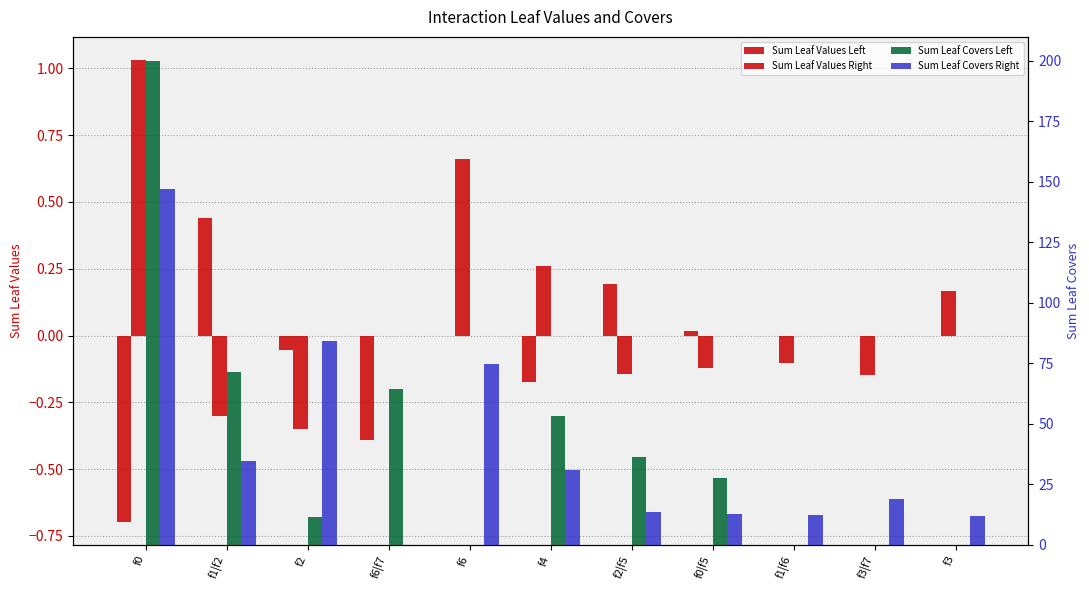

What is the sum of all Sum Leaf Values Left values?

-0.7